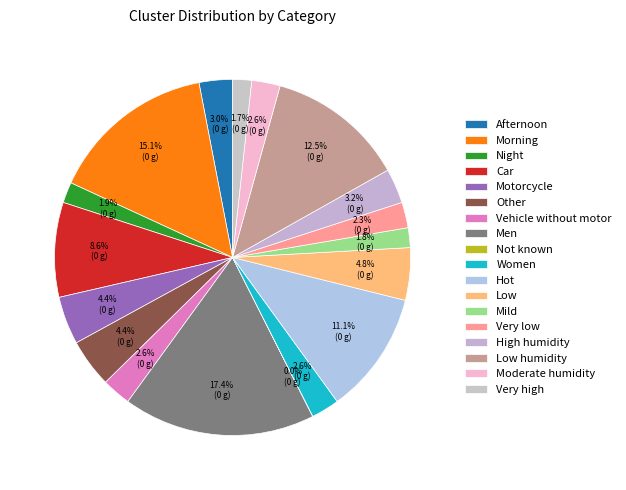

The Moderate humidity slice represents 14% of the pie. True or false?

False